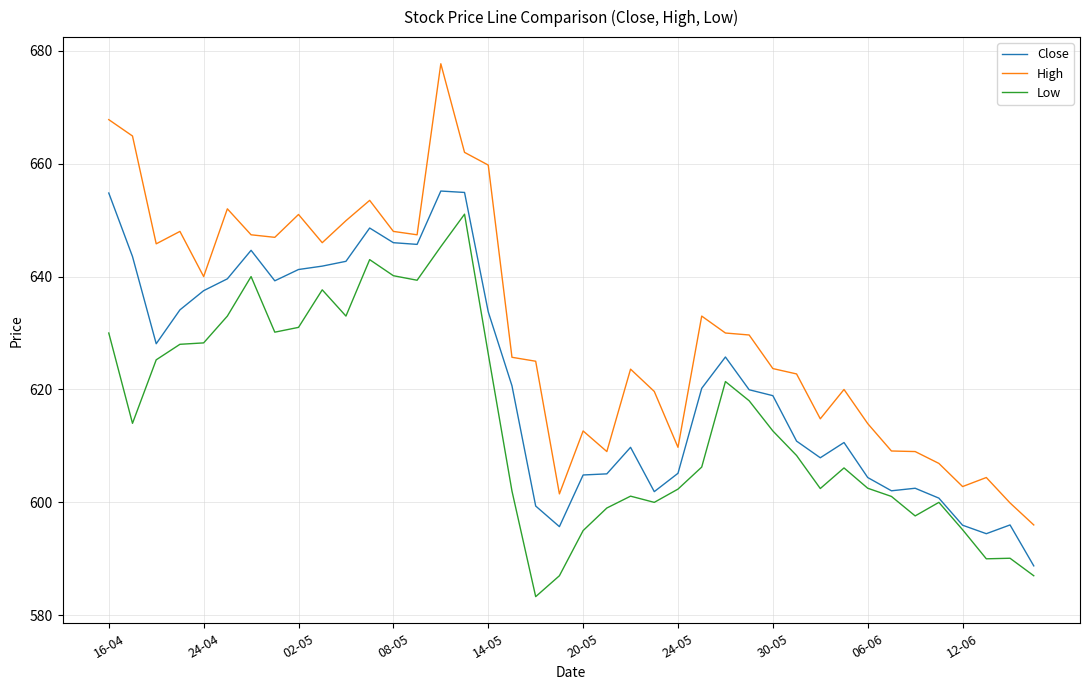

What is the smallest value displayed?

583.3